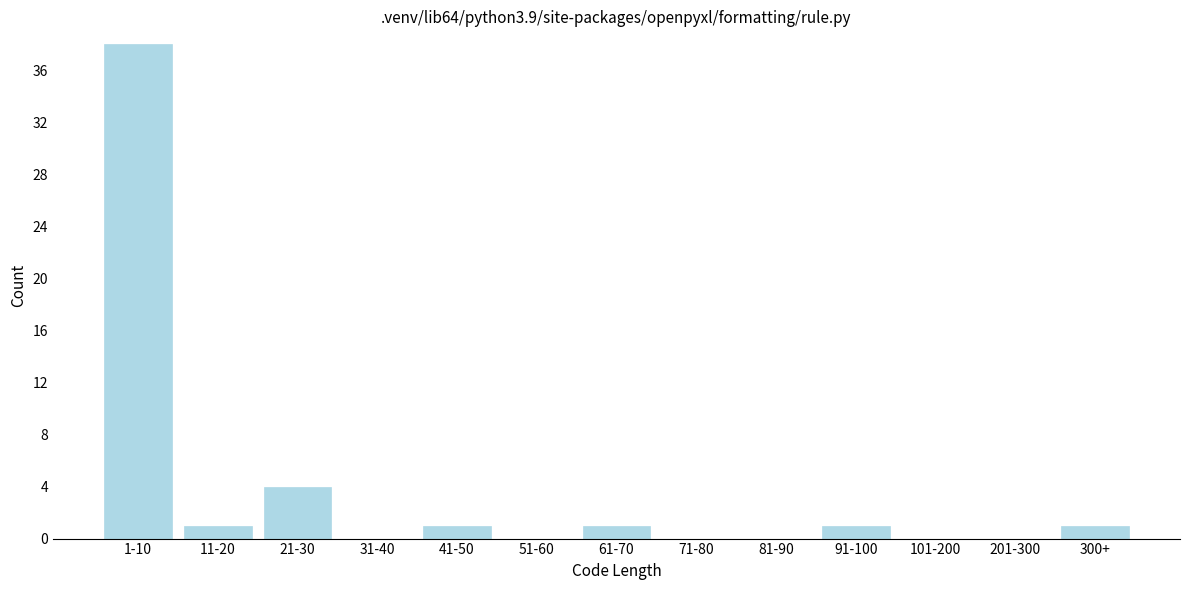

Reading left to right, what are all the values shown in this chart?

1-10=38	11-20=1	21-30=4	31-40=0	41-50=1	51-60=0	61-70=1	71-80=0	81-90=0	91-100=1	101-200=0	201-300=0	300+=1